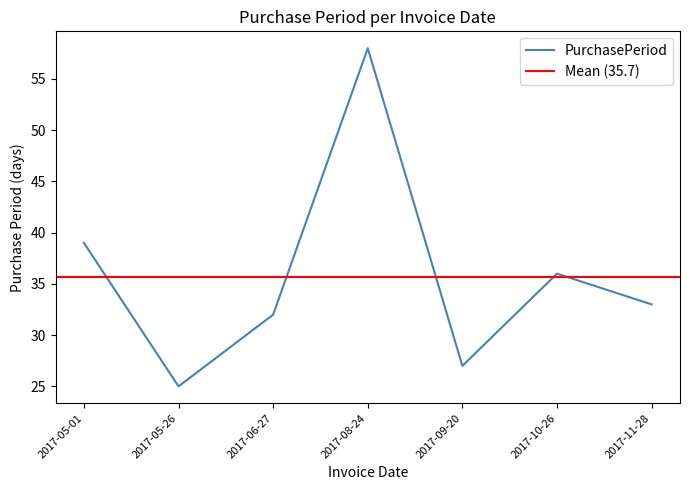

What is the average value?

36